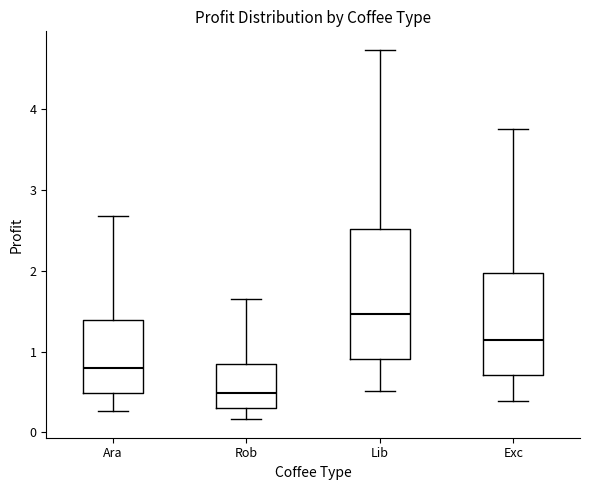

Where does the upper whisker of the box for Lib end on the y-axis? The values are not printed on the chart, so give them approximately, as read against the axis.

4.7